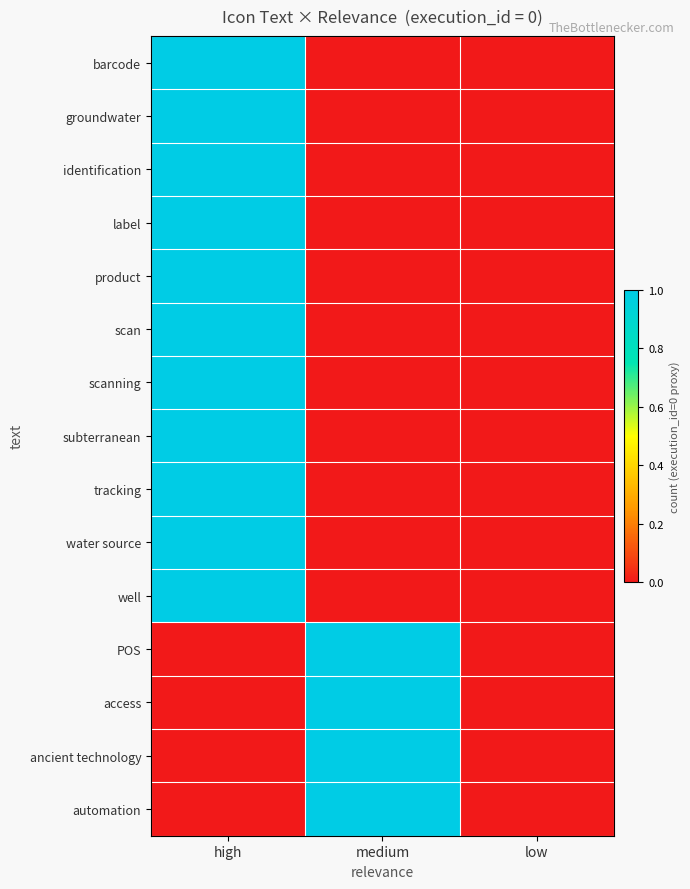

What is the spread (max minus min) of values at high?

1